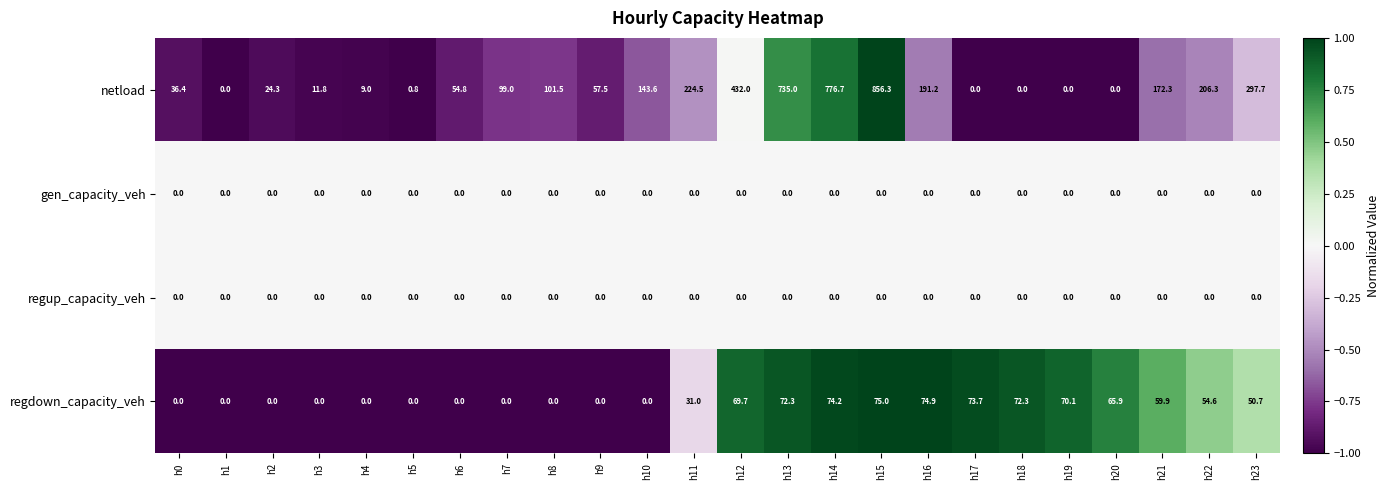

Which series changed the most between h5 and h21?

netload